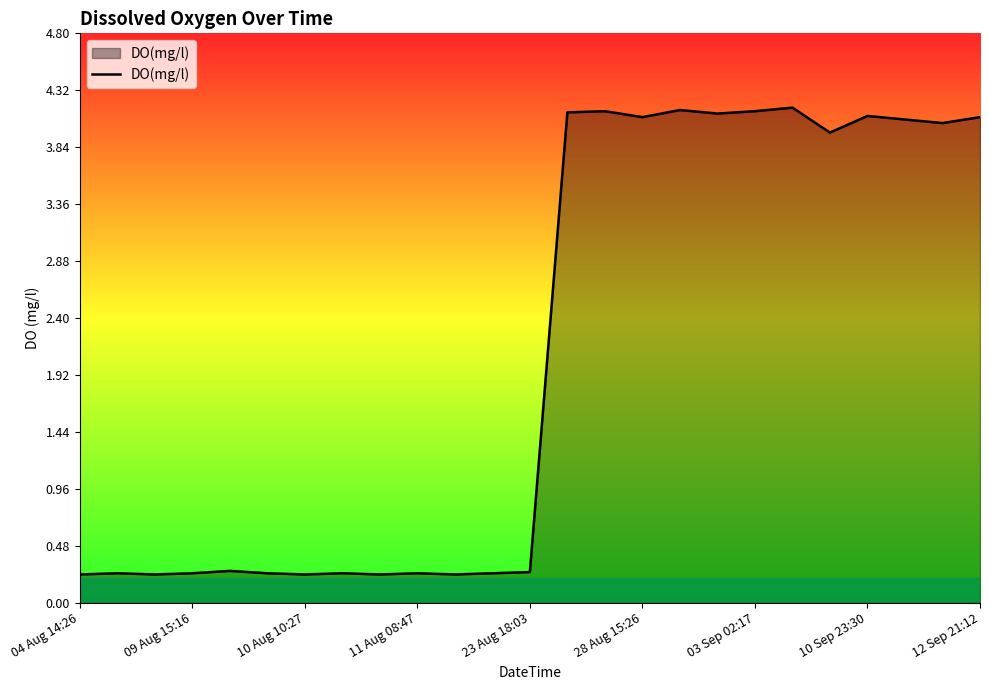

What is the difference between the maximum and minimum values?

3.9